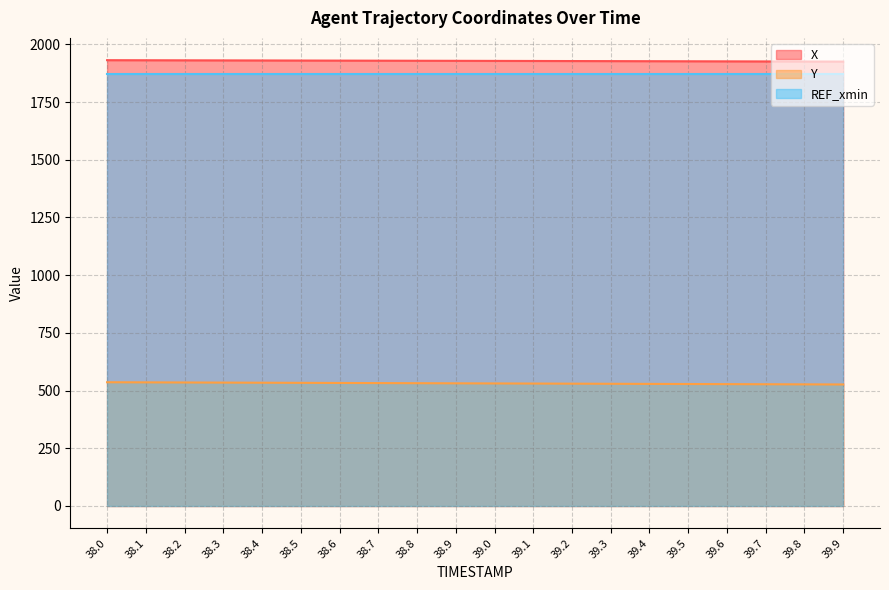

True or false: Y has a value of 311.4 at 39.6.

False